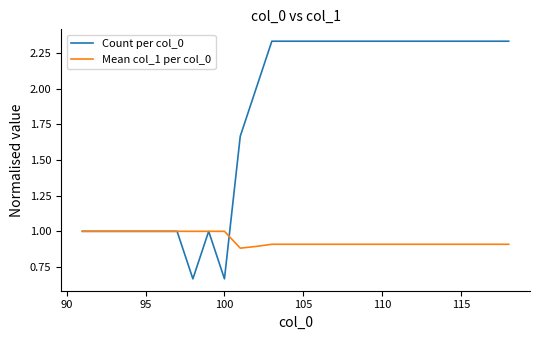

Which series has the largest total across all categories?

Count per col_0